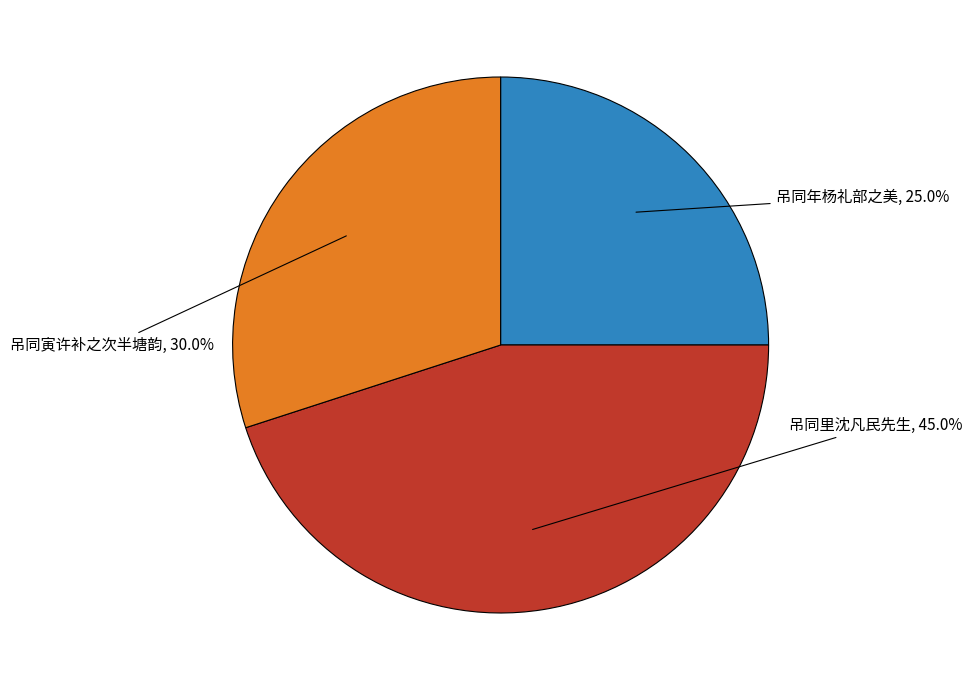

To the nearest percent, what is the average slice percentage?

33%